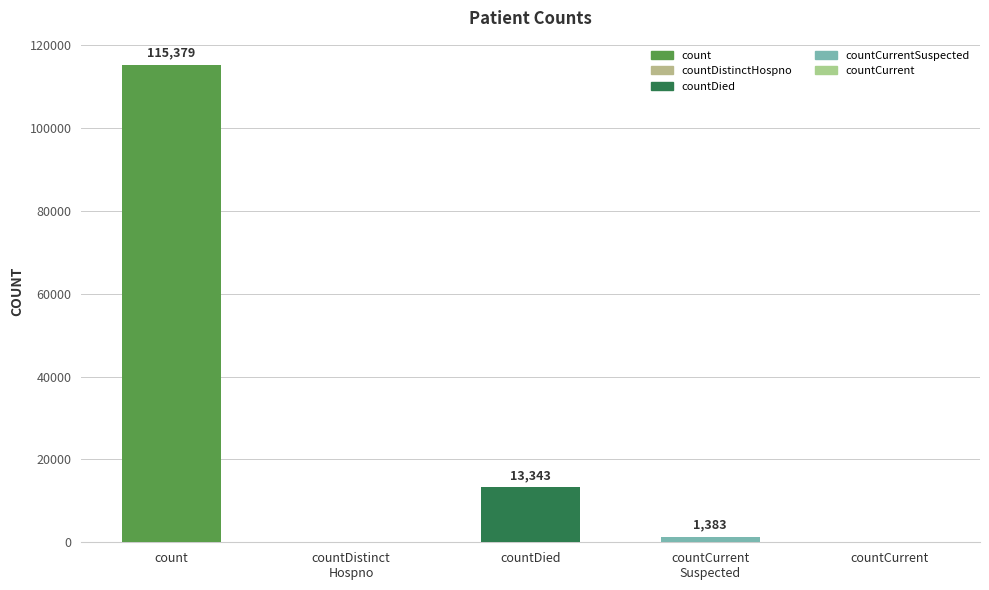

The value at countCurrent is 0. True or false?

True